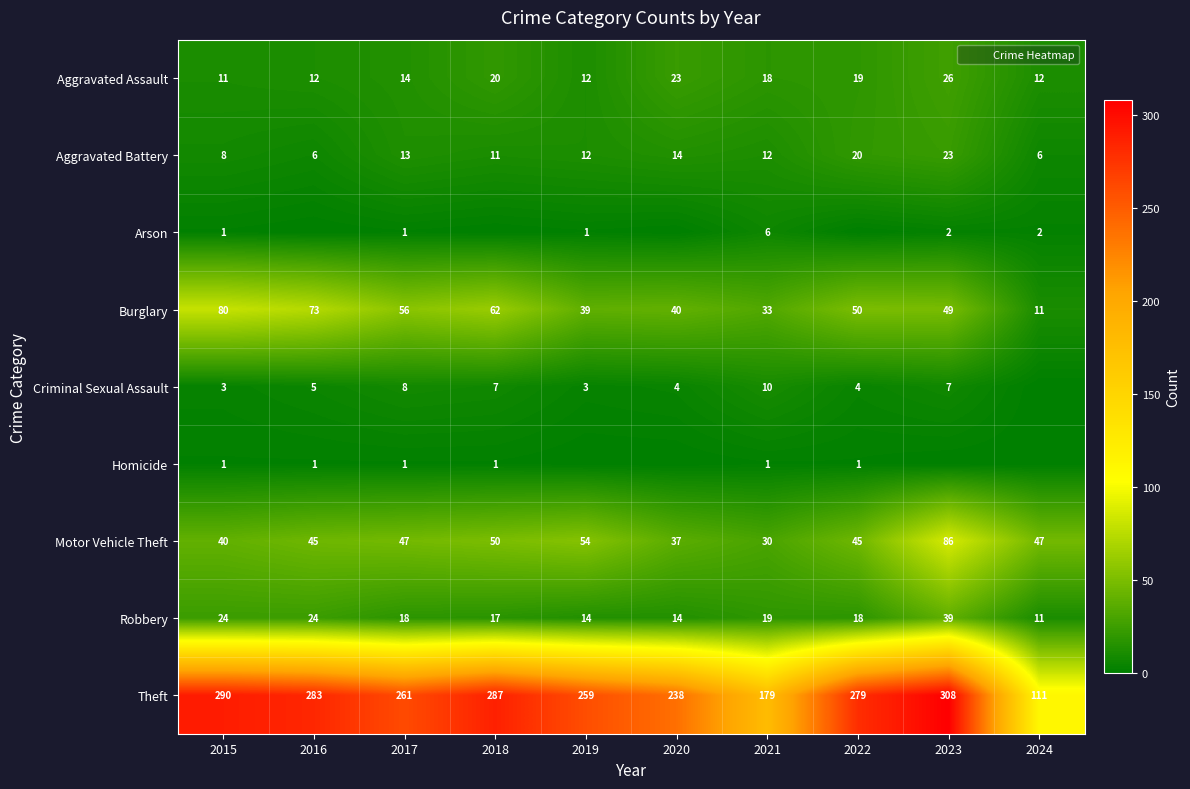

How many data points in Robbery are above 18?

4